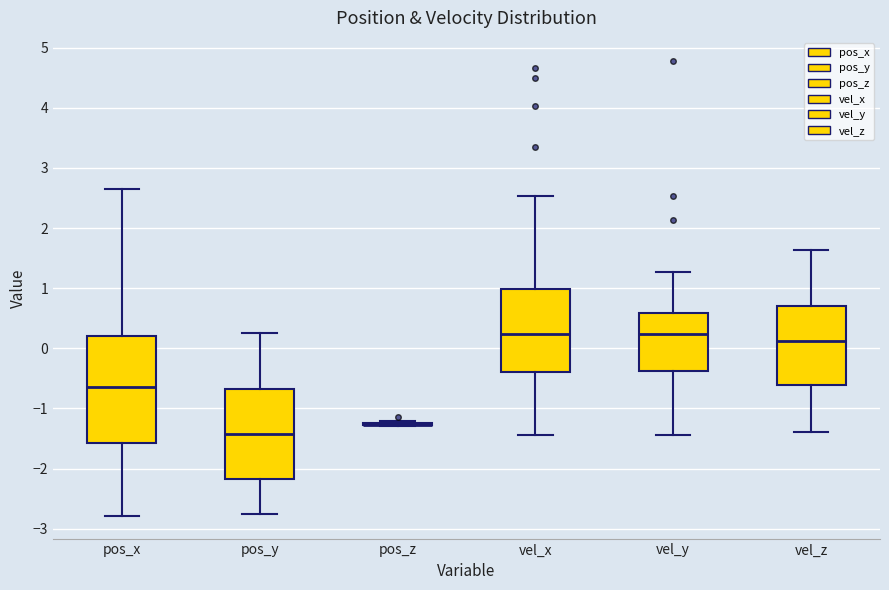

Where does the upper whisker of the box for vel_x end on the y-axis? The values are not printed on the chart, so give them approximately, as read against the axis.

2.5